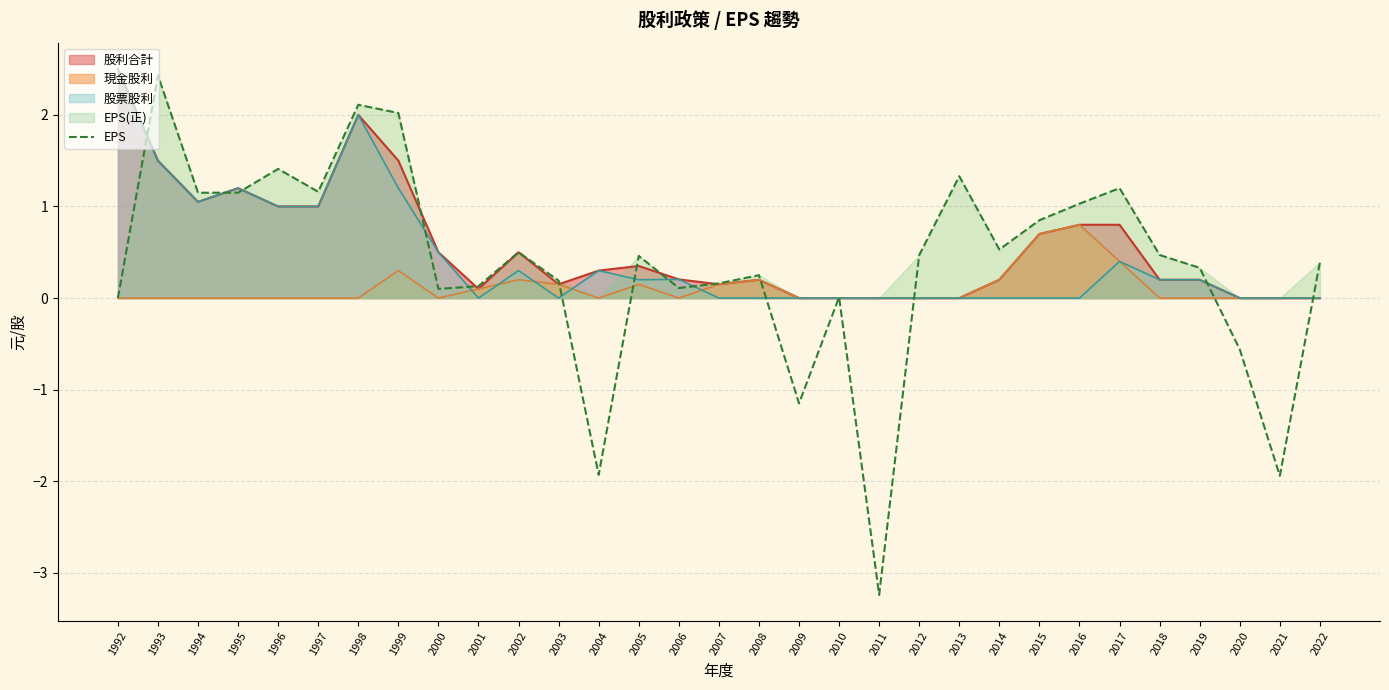

How many interior local valleys (lower than both neighbors) does the data have?

8